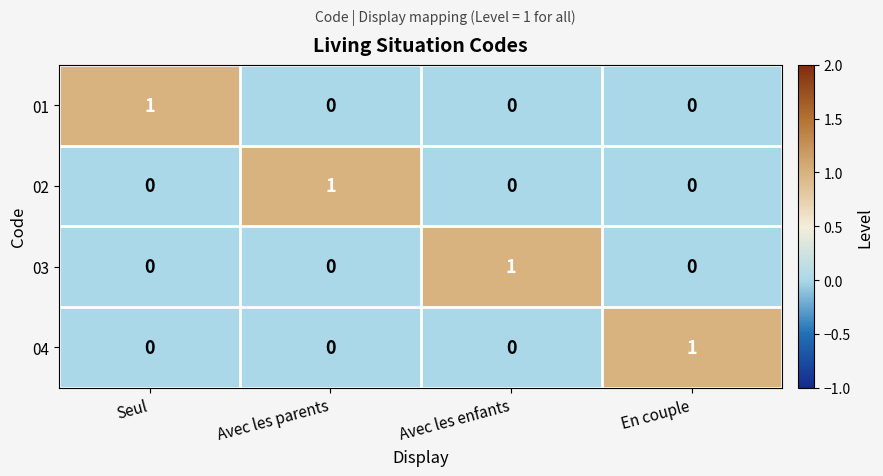

Reading left to right, transcribe all the data shown in this chart.

01: Seul=1	Avec les parents=0	Avec les enfants=0	En couple=0
02: Seul=0	Avec les parents=1	Avec les enfants=0	En couple=0
03: Seul=0	Avec les parents=0	Avec les enfants=1	En couple=0
04: Seul=0	Avec les parents=0	Avec les enfants=0	En couple=1